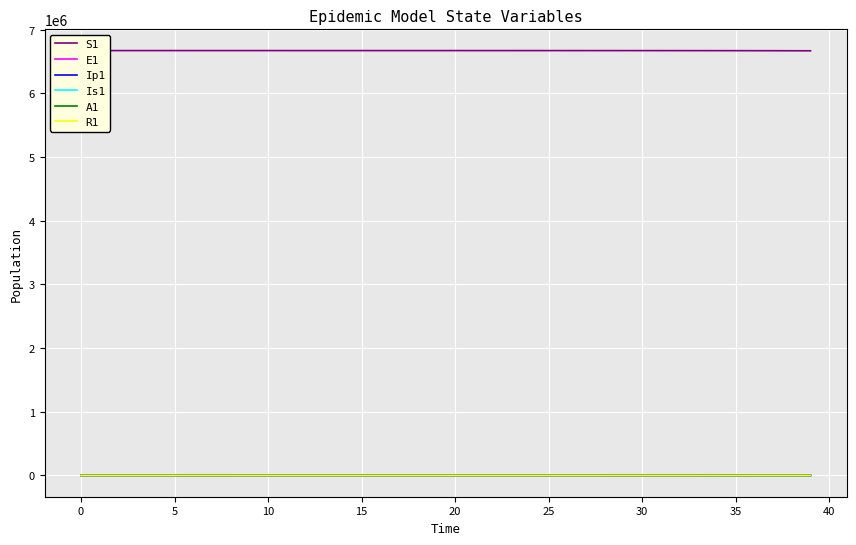

What is the label of the 37th point from the right?

10